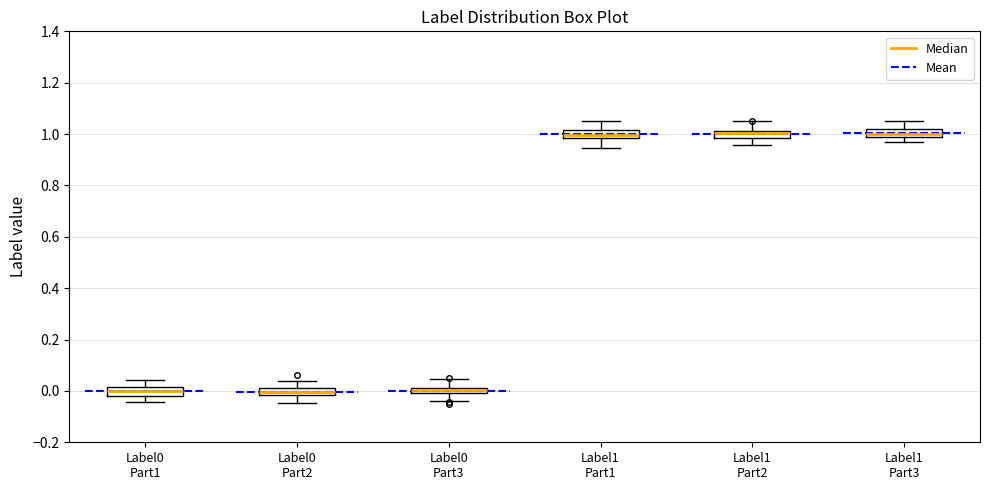

Where does the upper whisker of the box for Label0 Part1 end on the y-axis? The values are not printed on the chart, so give them approximately, as read against the axis.

0.04